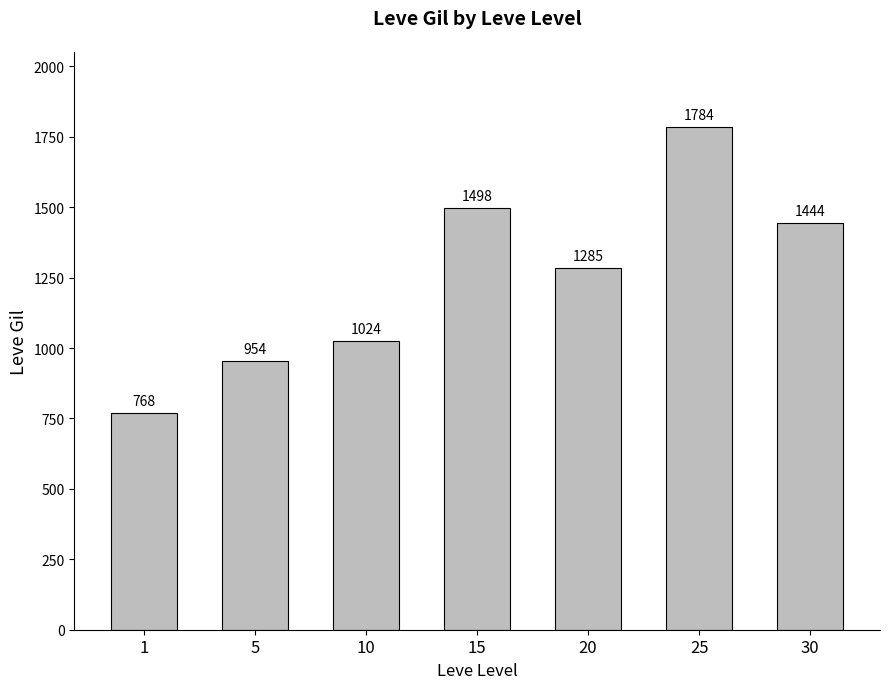

What is the approximate value at 5, to the nearest 10?

950